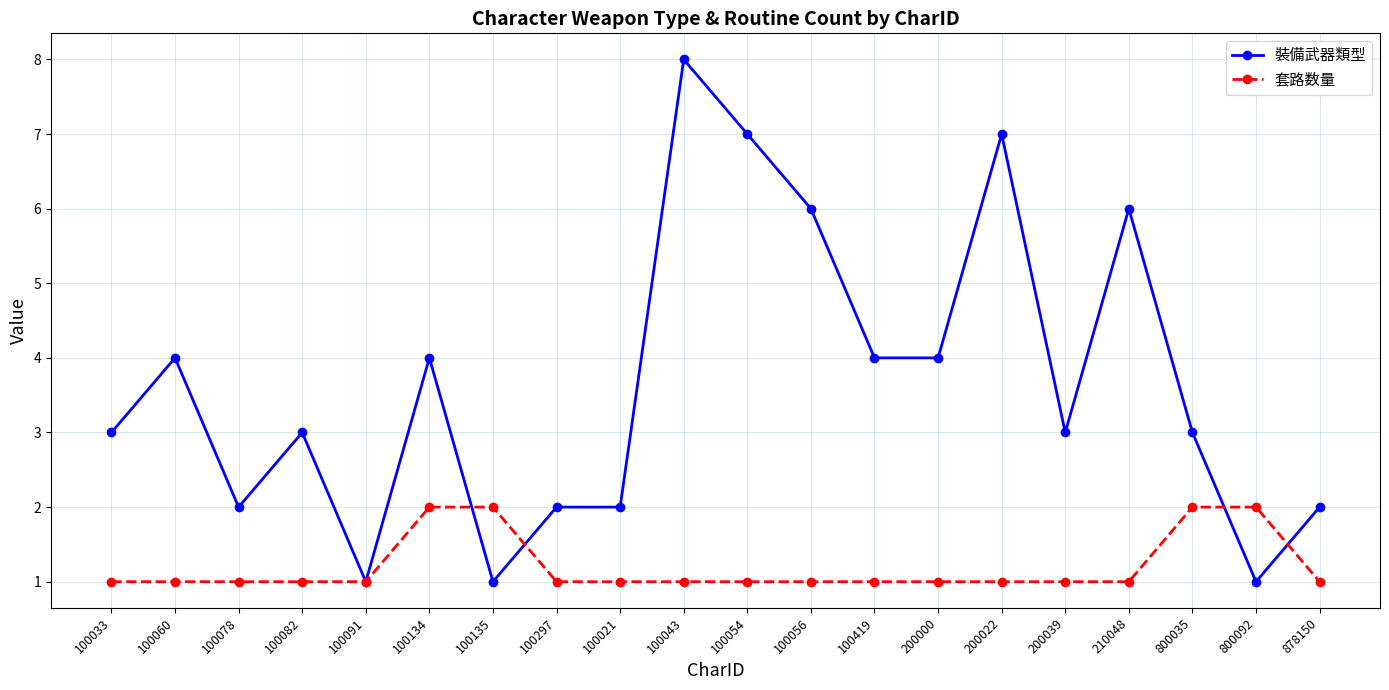

Does the chart display data point markers on the line(s)?

Yes